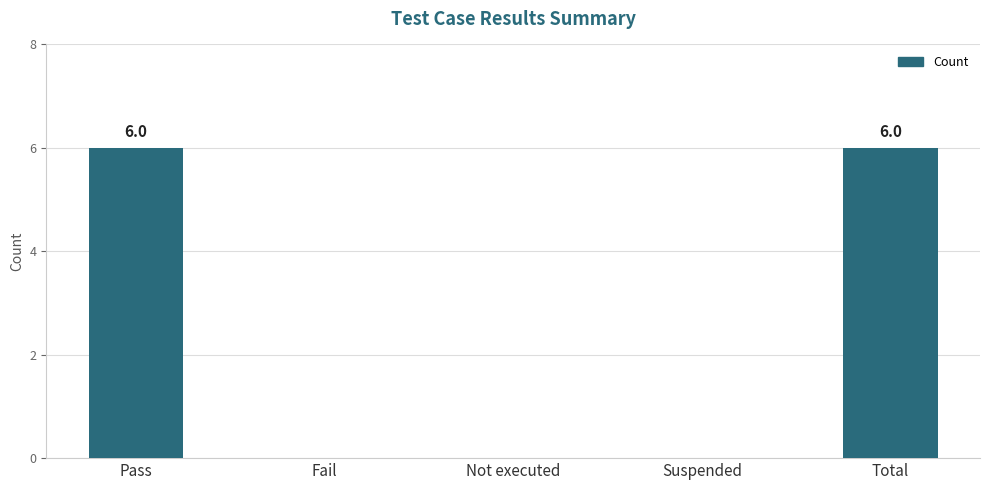

Are the bars horizontal?

No